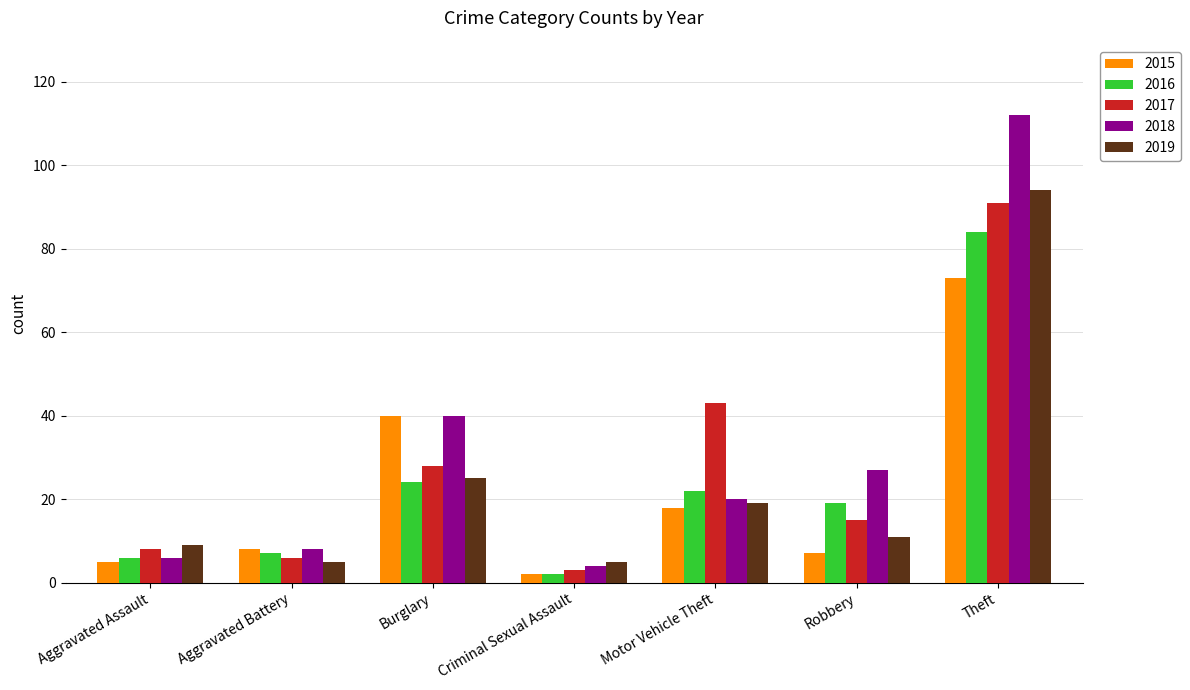

Which series has the widest spread of values?

2018